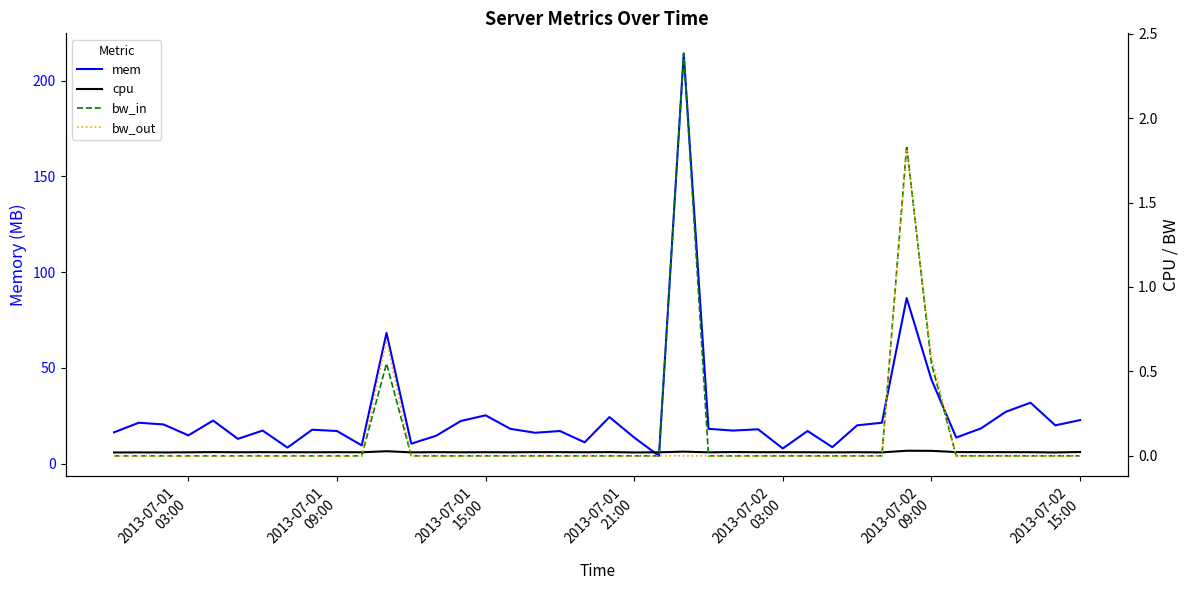

Which series has the largest total across all categories?

mem